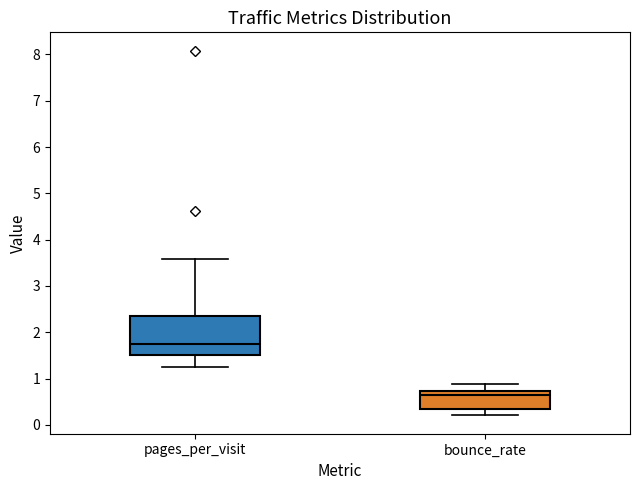

Reading left to right, read every box against the y-axis: the position of its median line, the range the box covers, and the ends of its whiskers. The values are not printed on the chart, so give them approximately, as read against the axis.

pages_per_visit: median 1.7, box 1.5 to 2.4, whiskers 1.3 to 3.6
bounce_rate: median 0.6, box 0.3 to 0.7, whiskers 0.2 to 0.9